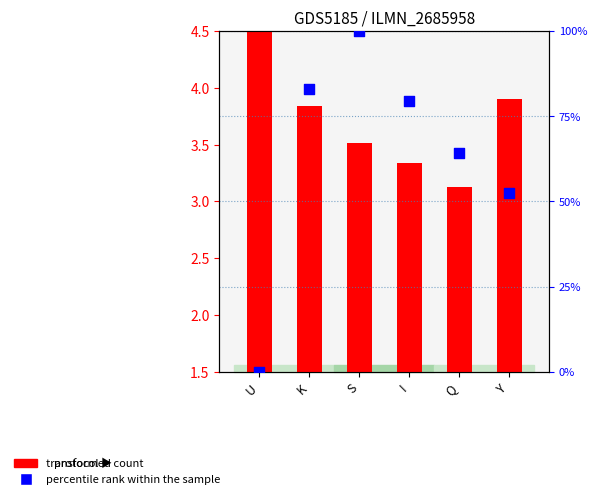

Is the value of transformed count at K greater than the value of percentile rank within the sample at S?

No